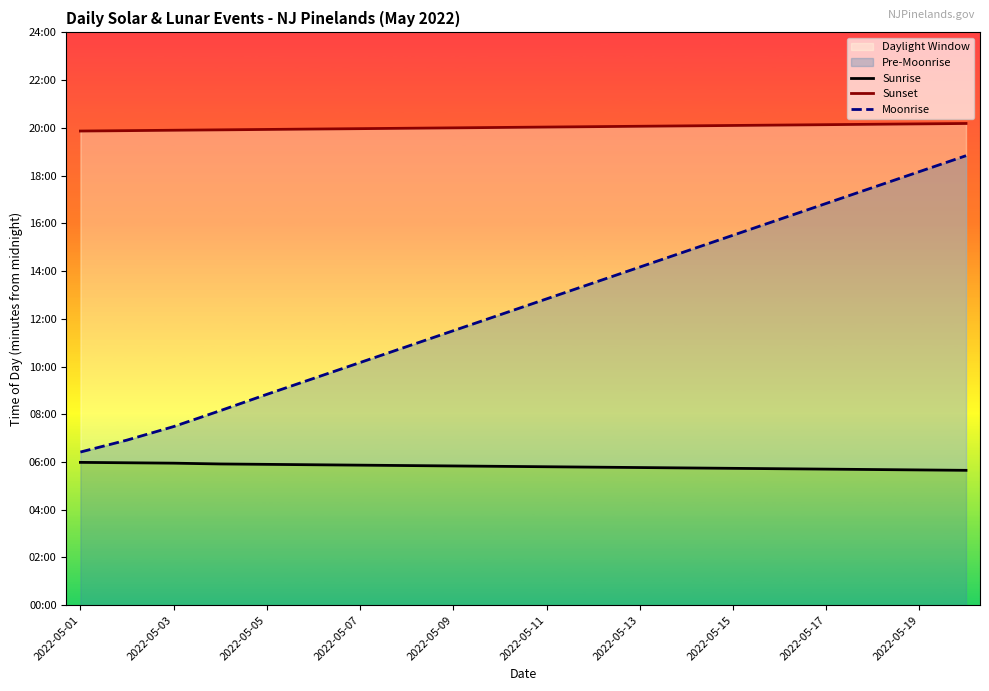

How many data points in Sunrise are less than 349?

10